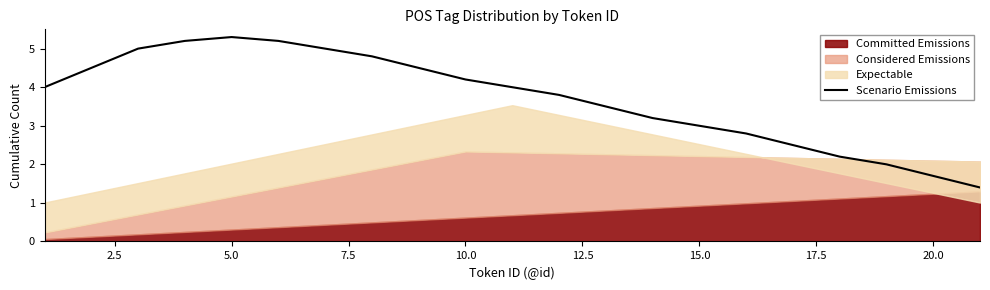

What is the greatest value displayed?

5.3